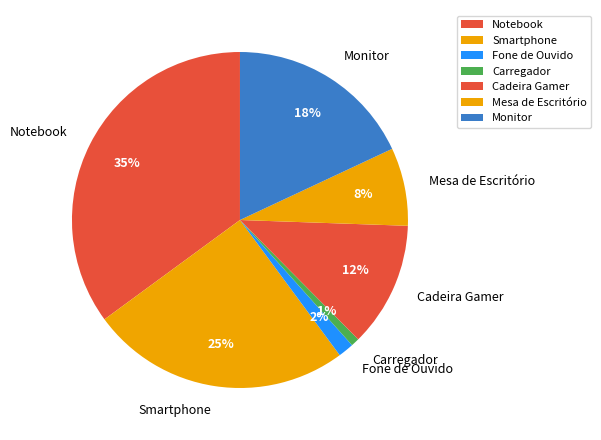

Is it true that Monitor is 18% of the pie?

True